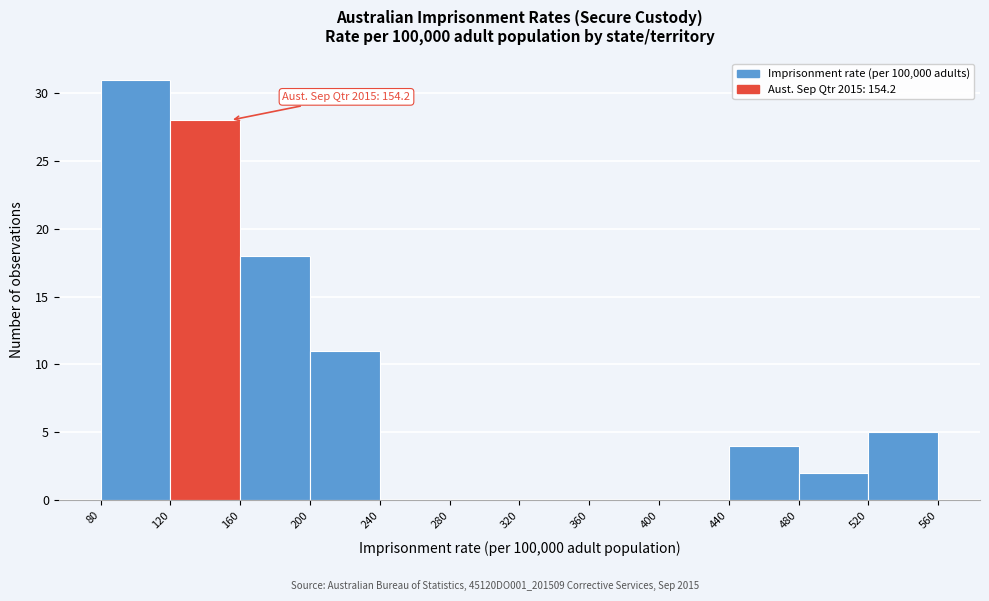

Over which range of the x-axis is the bar tallest?

80 to 120